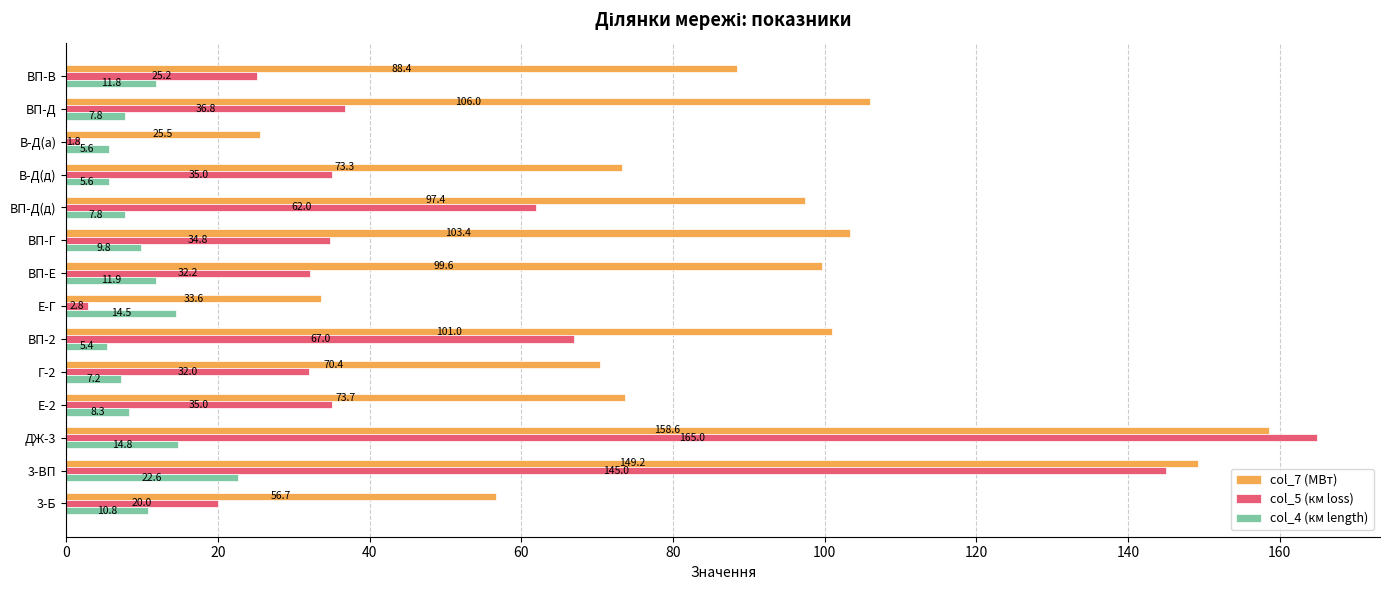

True or false: col_4 (км length) has a value of 5.4 at ВП-2.

True